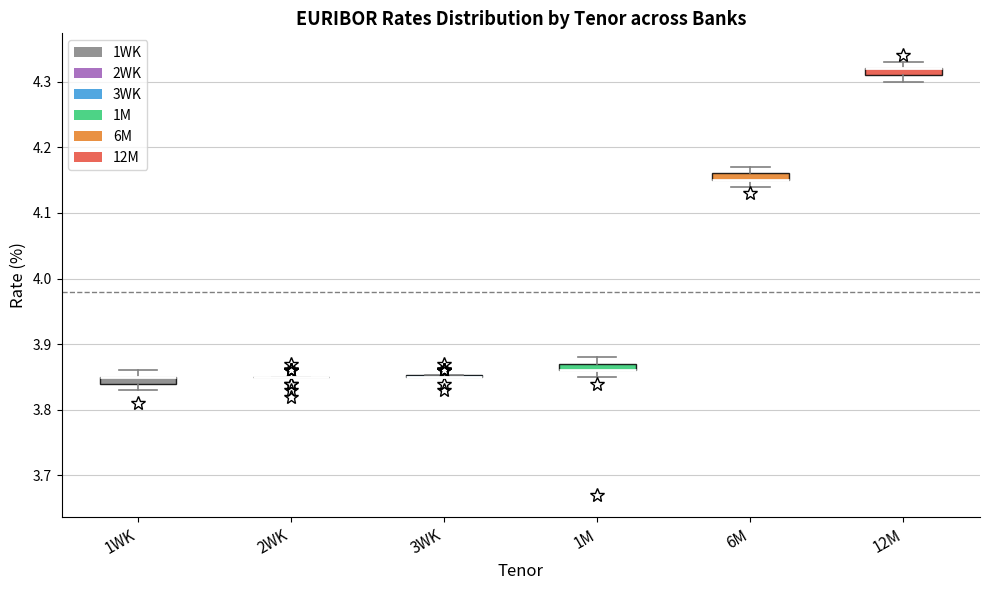

Where is the lower edge of the box for 1WK on the y-axis? The values are not printed on the chart, so give them approximately, as read against the axis.

3.84